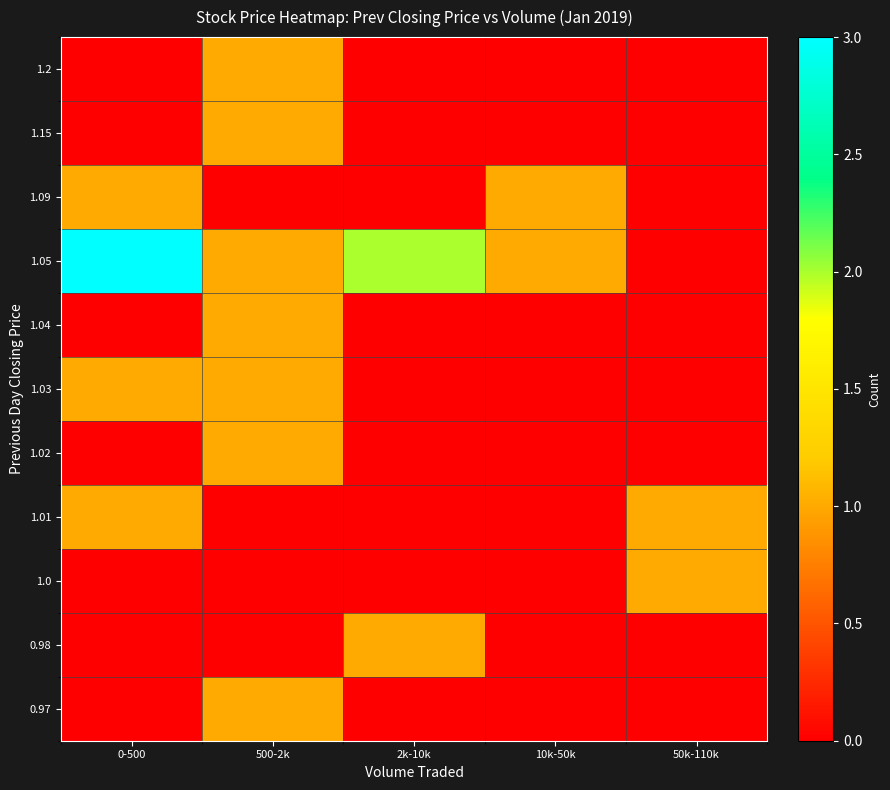

Count the number of categories in the chart.

5